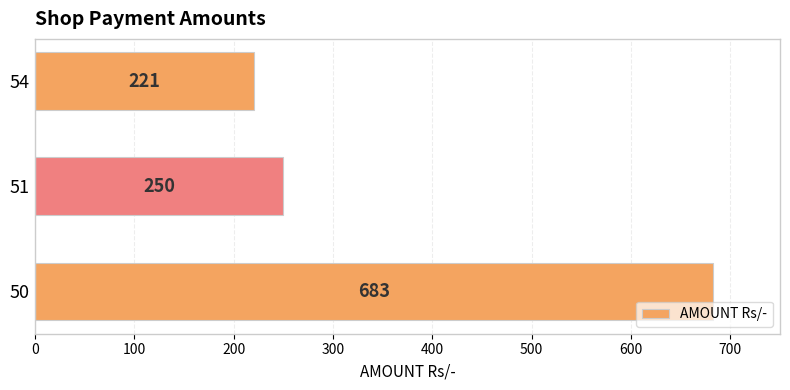

What is the maximum value shown in the chart?

683